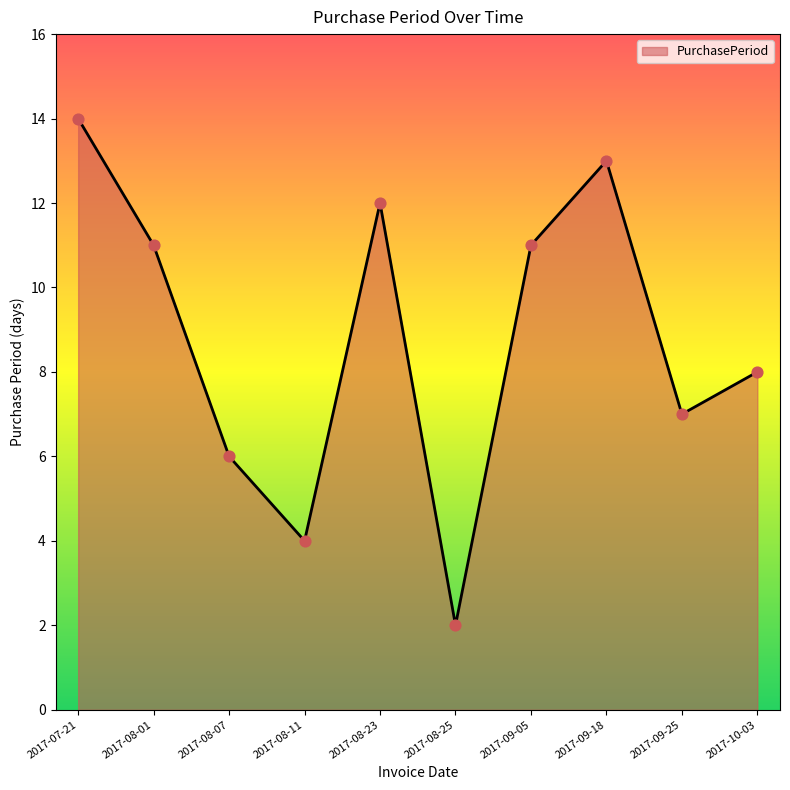

What is the change in value from 2017-07-21 to 2017-09-18?

-1